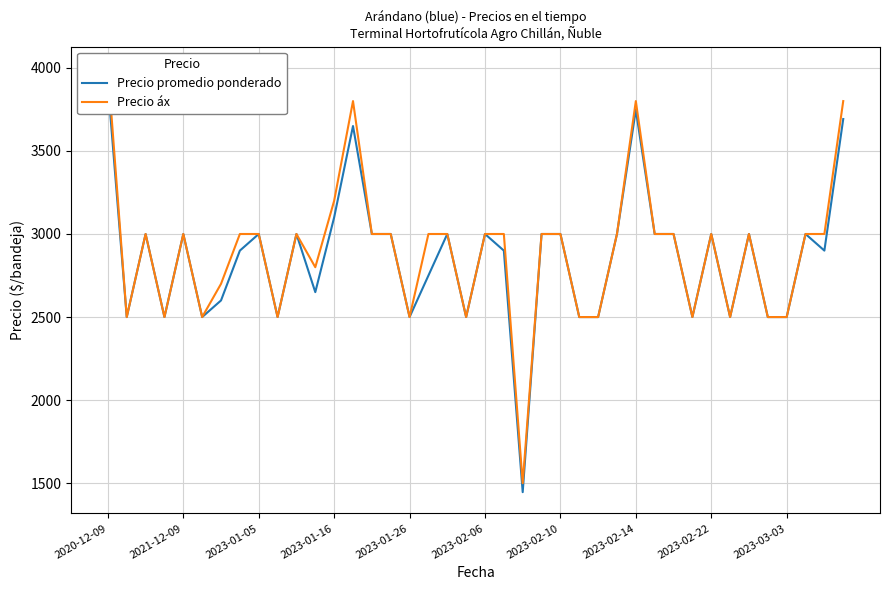

True or false: Precio promedio ponderado and Precio áx cross at least once.

False